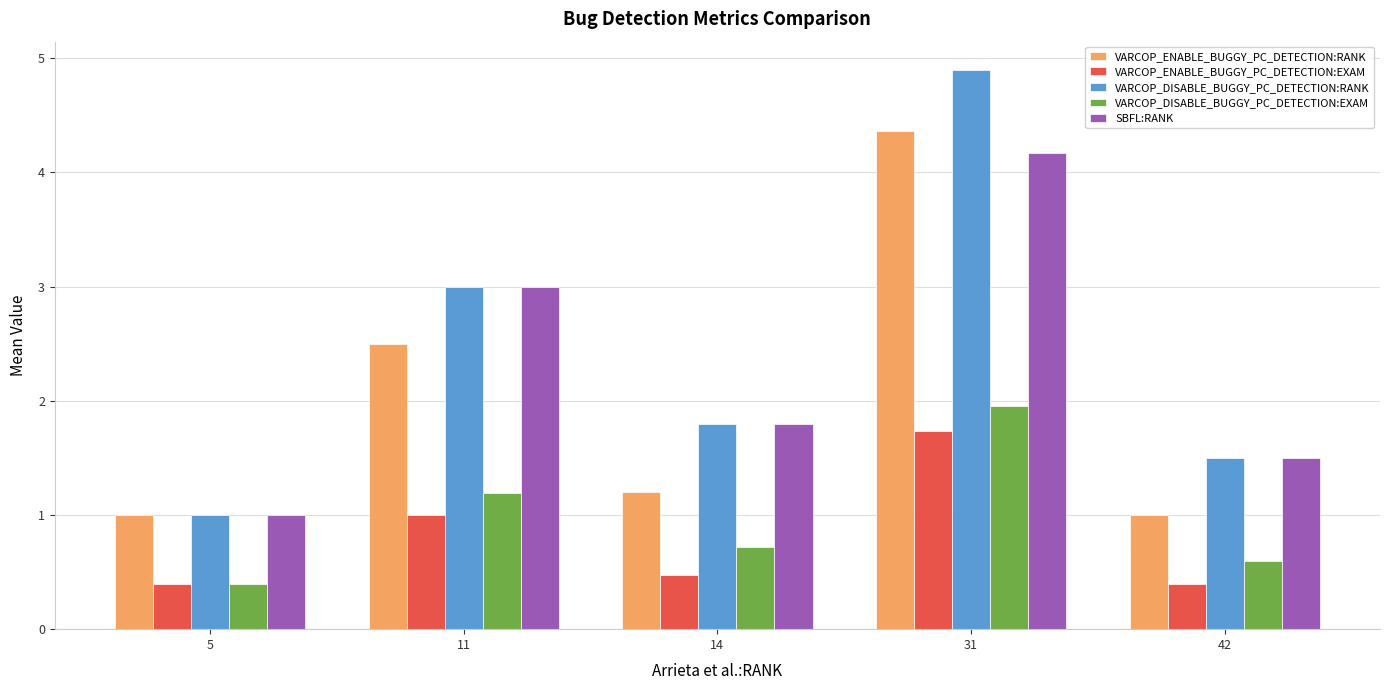

The value of VARCOP_ENABLE_BUGGY_PC_DETECTION:RANK at 14 is 2.1. True or false?

False